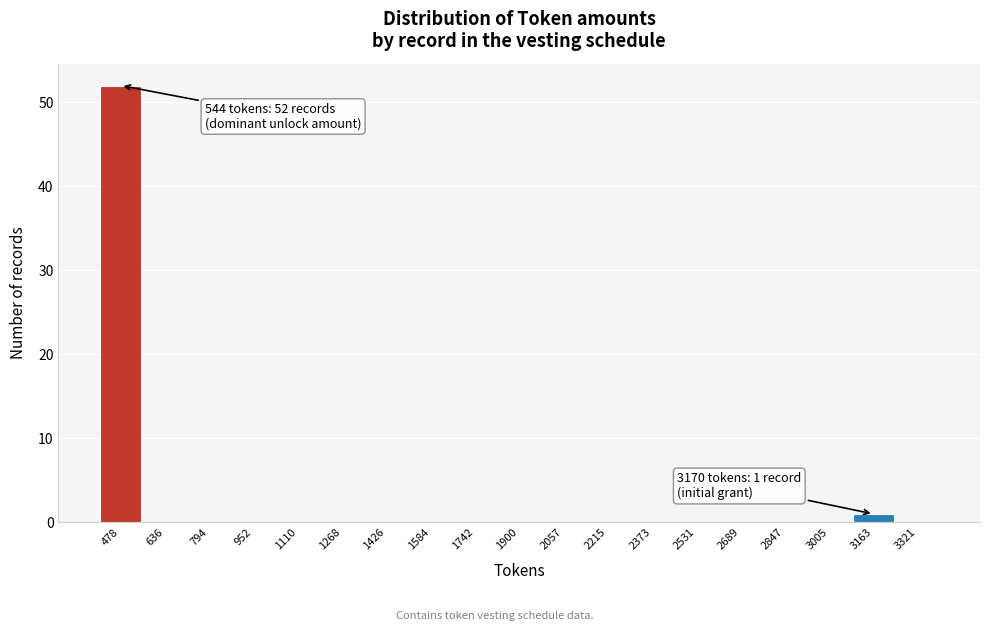

Over which range of the x-axis is the bar tallest?

400 to 560